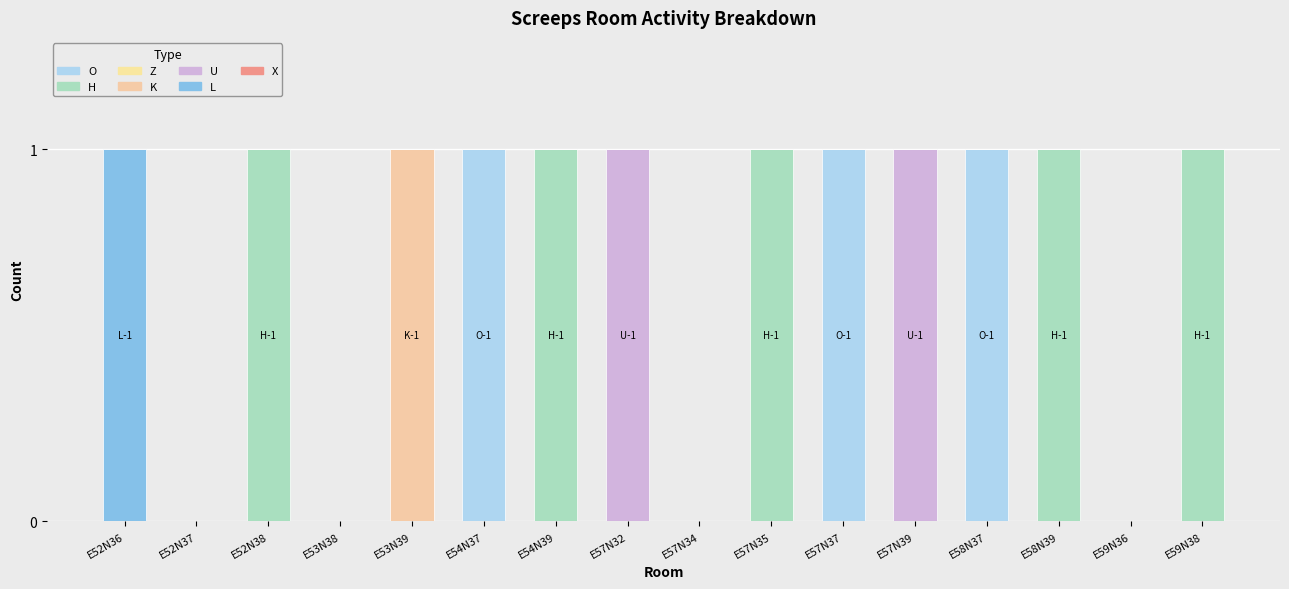

Read the O value at E57N37.

1